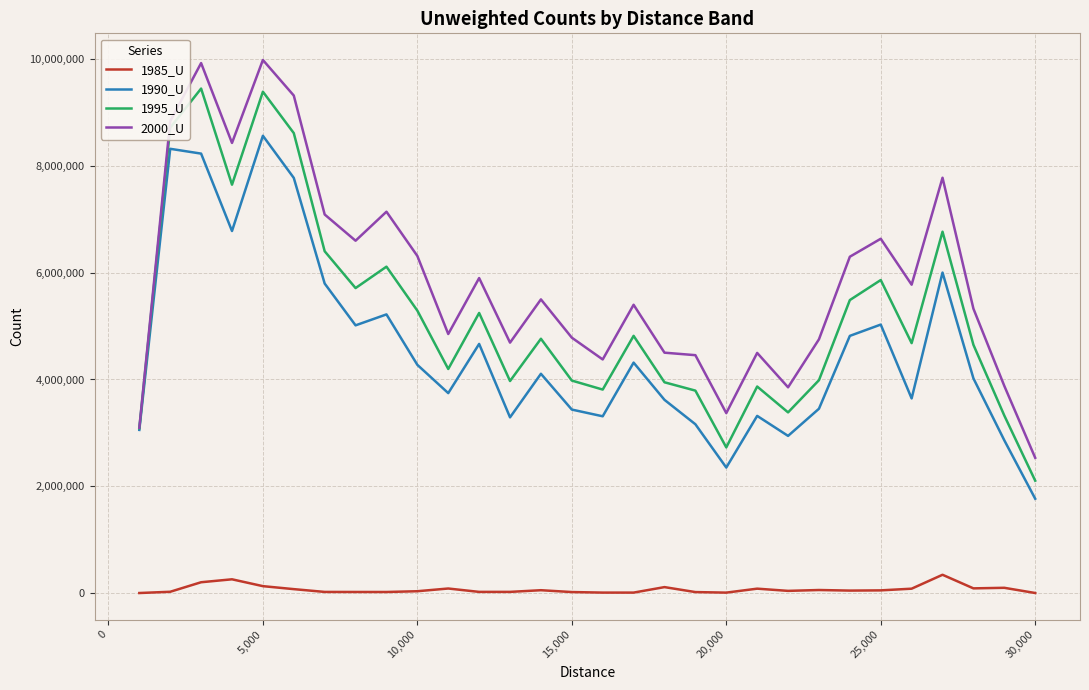

What is the sum of all 1990_U values?

136888068